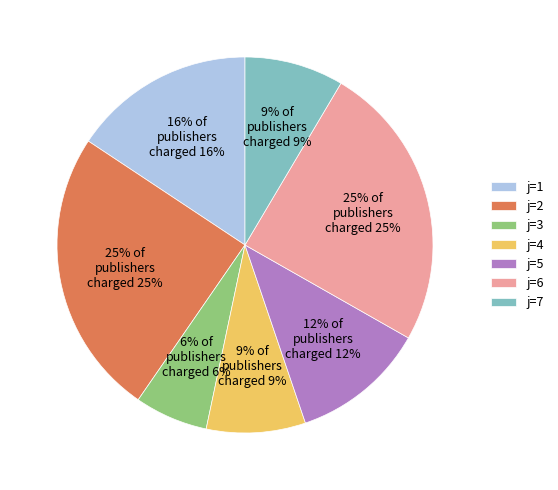

Is it true that j=7 is 3% of the pie?

False